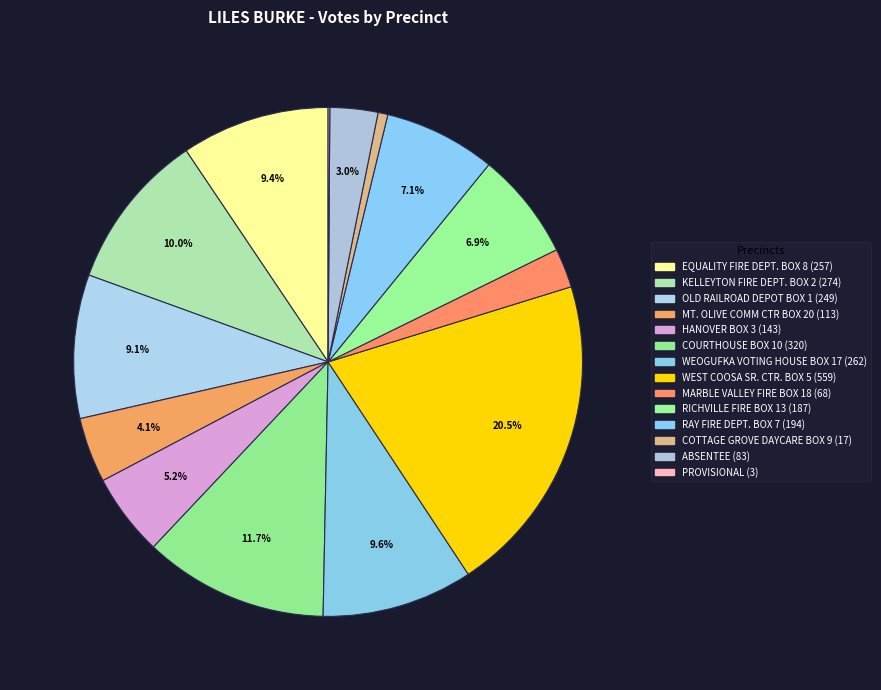

How many segments does this pie chart have?

14